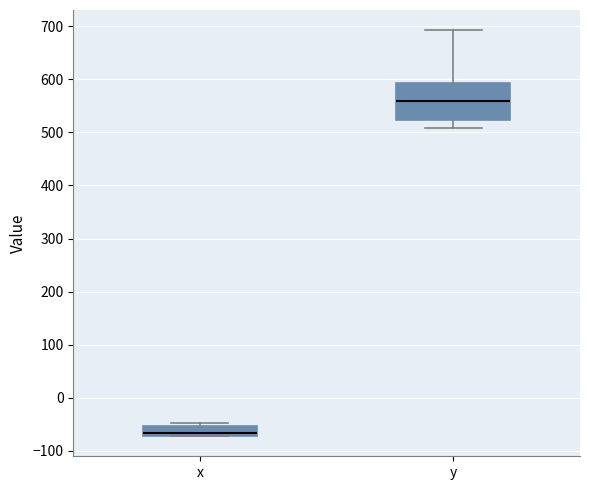

Reading left to right, transcribe this box plot: for each box, give where its median line is, the range the box spans, and where its two whiskers end, as read against the y-axis. The values are not printed on the chart, so give them approximately, as read against the axis.

x: median -70 (just above the box's lower edge), box -70 to -50, whiskers -70 to -50 (just above the box's upper edge)
y: median 560, box 520 to 590, whiskers 510 to 690